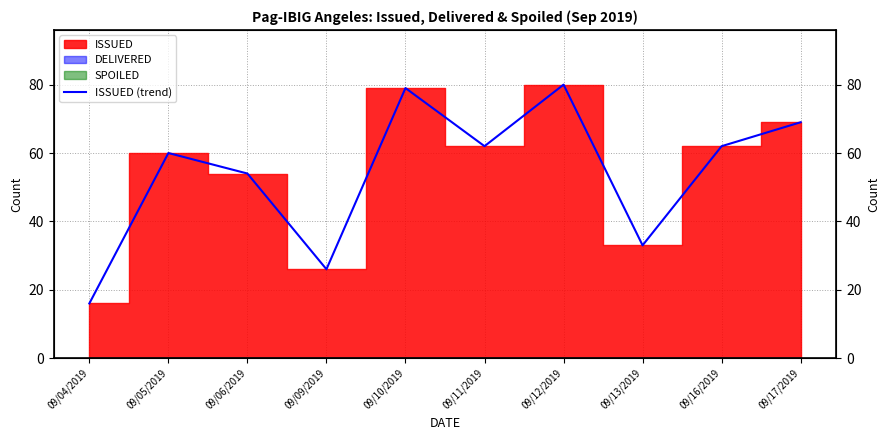

Where is the data nearest to the value 48?

09/06/2019